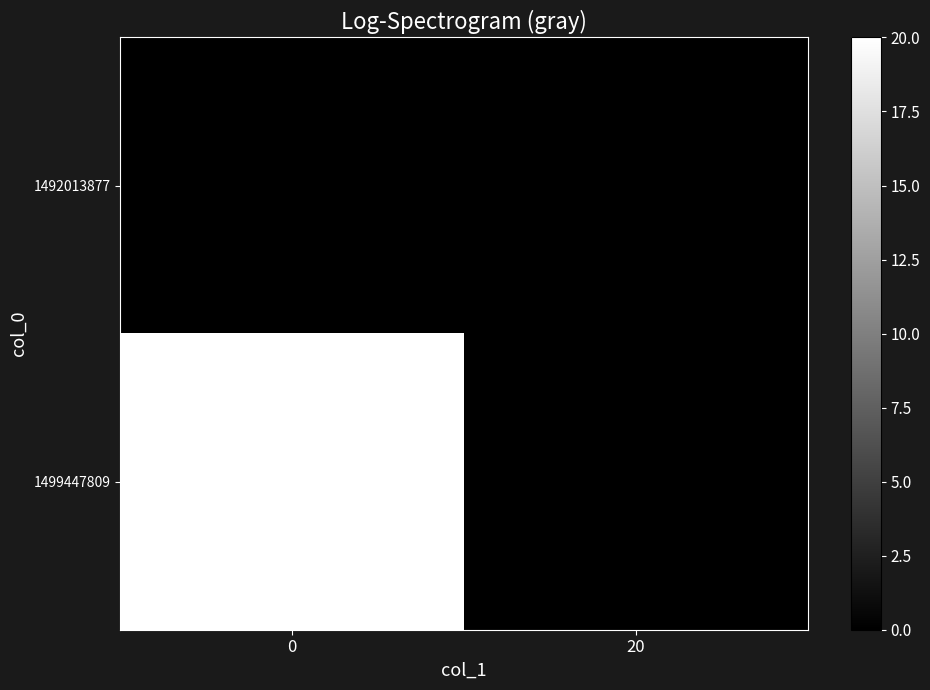

Which series has the widest spread of values?

1499447809